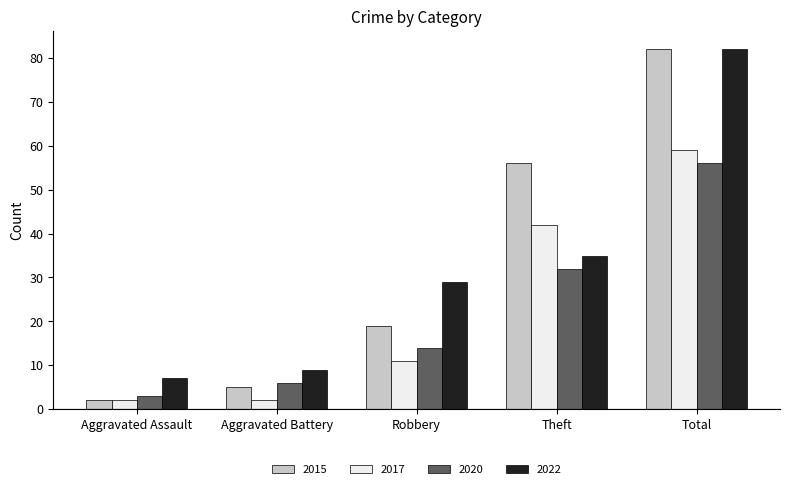

How many series are shown in this chart?

4